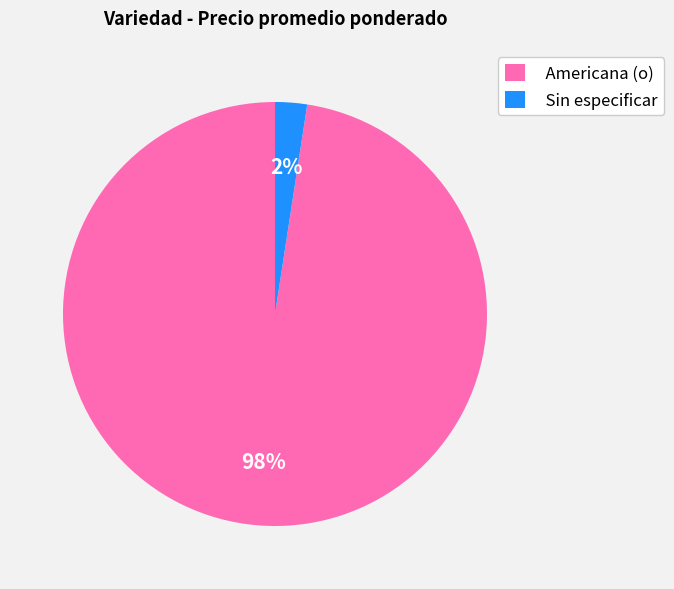

What percentage is the Sin especificar slice, to the nearest percent?

2%